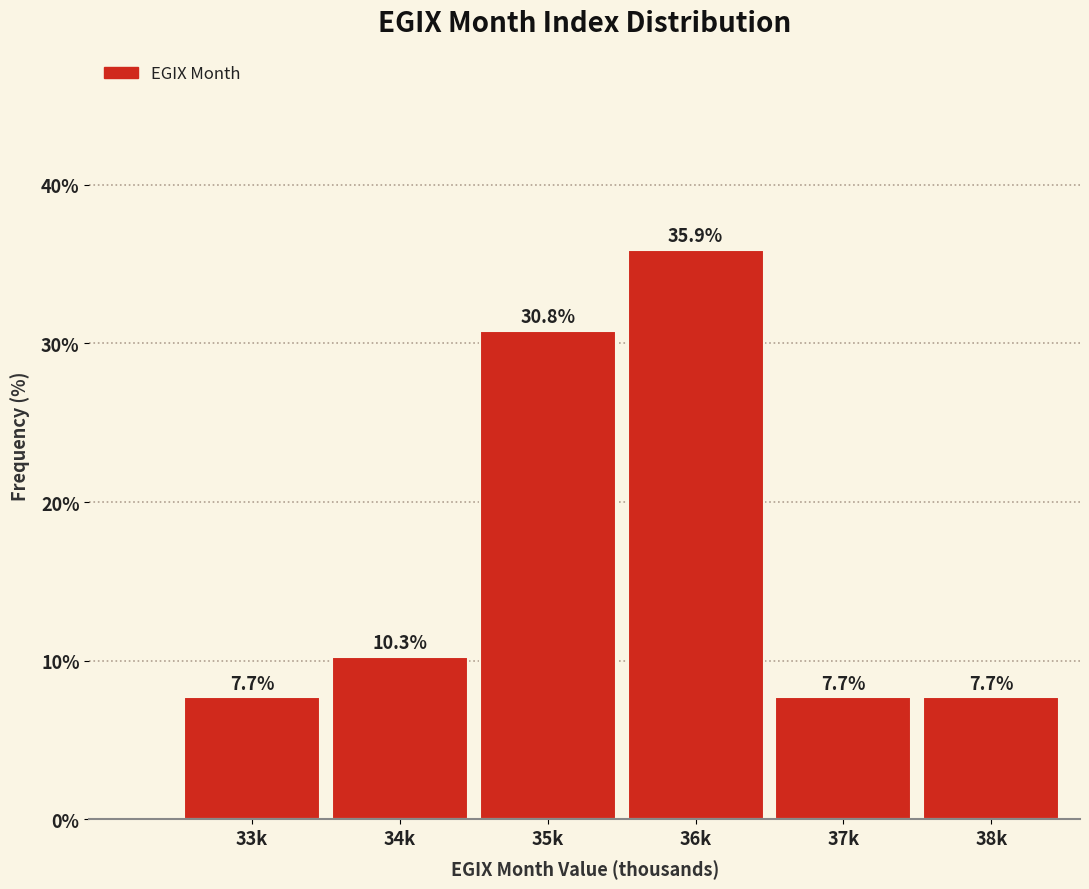

Reading right to left, transcribe all the data shown in this chart.

38k=7.7	37k=7.7	36k=35.9	35k=30.8	34k=10.3	33k=7.7